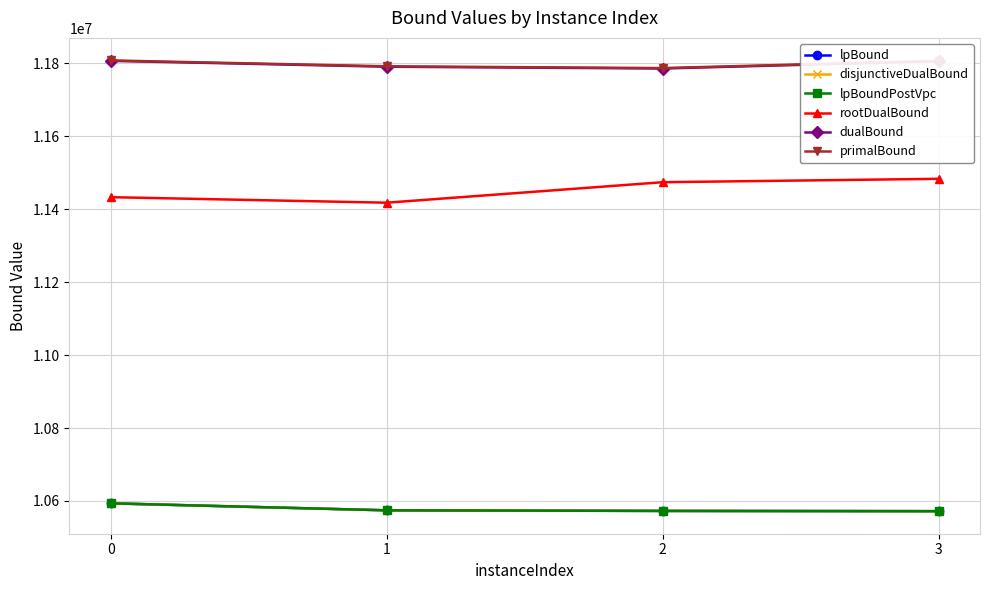

Does the chart have visible grid lines?

Yes